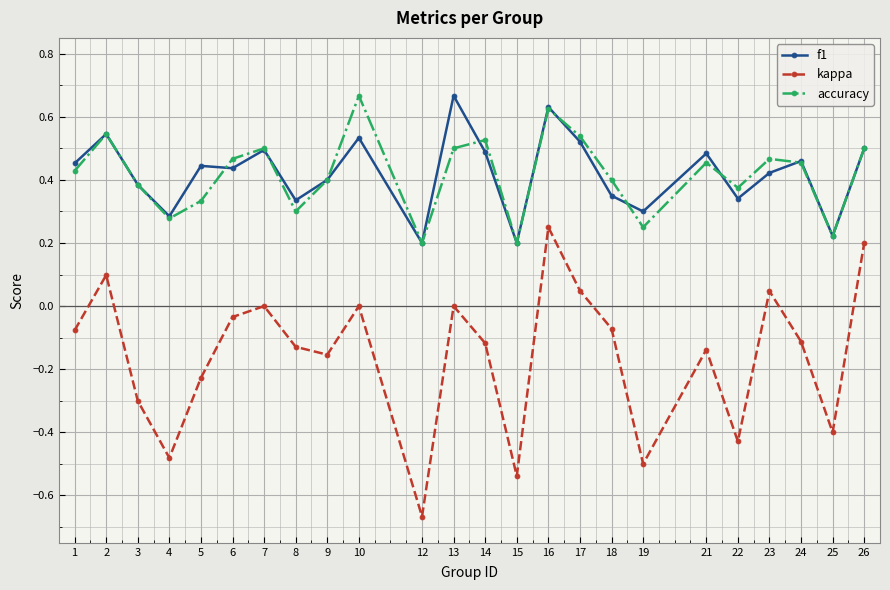

At 5, list the series in order from largest to smallest.

f1, accuracy, kappa